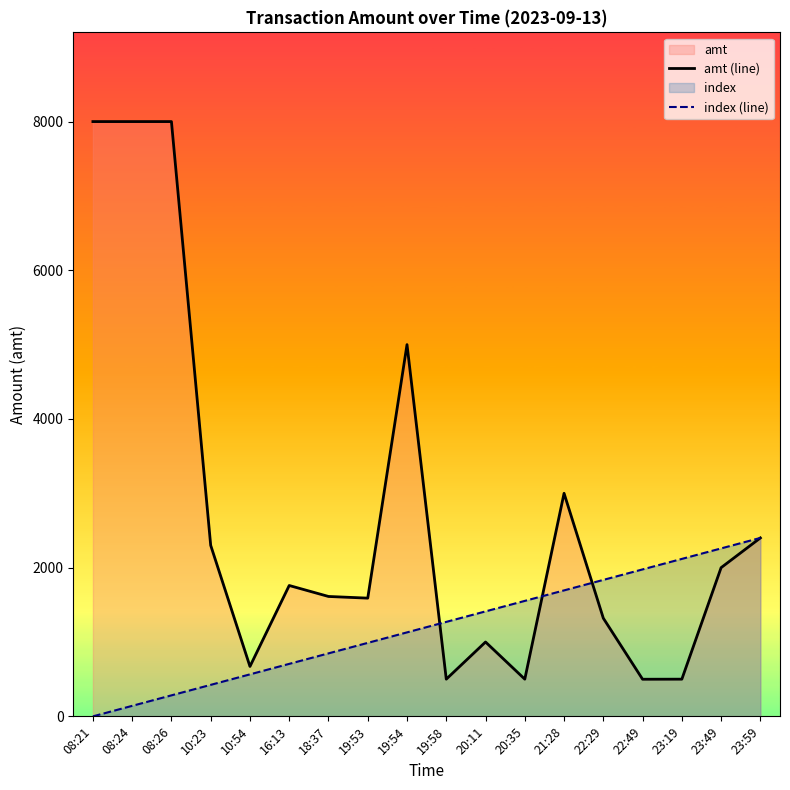

Reading left to right, list all the values displayed in this chart.

amt (line): 08:21=8000.0	08:24=8000.0	08:26=8000.0	10:23=2300.0	10:54=671.0	16:13=1760.0	18:37=1612.5	19:53=1590.0	19:54=5000.0	19:58=500.0	20:11=1000.0	20:35=500.0	21:28=3000.0	22:29=1320.0	22:49=499.0	23:19=500.0	23:49=2000.0	23:59=2400.0
index (line): 08:21=0.0	08:24=141.2	08:26=282.4	10:23=423.5	10:54=564.7	16:13=705.9	18:37=847.1	19:53=988.2	19:54=1129.4	19:58=1270.6	20:11=1411.8	20:35=1552.9	21:28=1694.1	22:29=1835.3	22:49=1976.5	23:19=2117.6	23:49=2258.8	23:59=2400.0